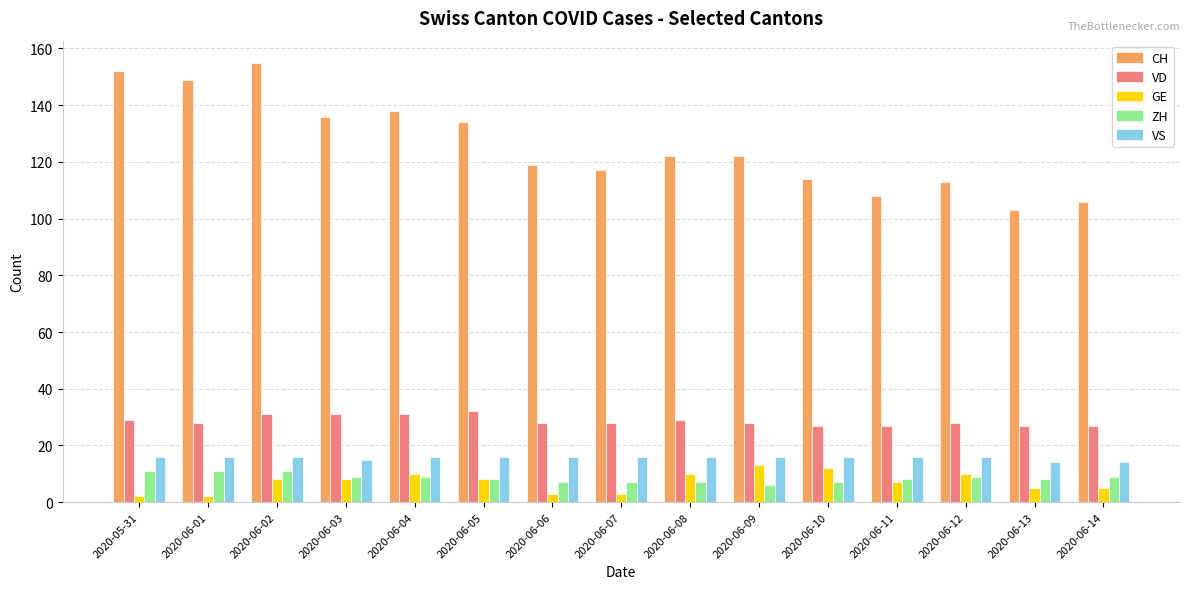

What is the difference between the CH values at 2020-05-31 and 2020-06-08?

30